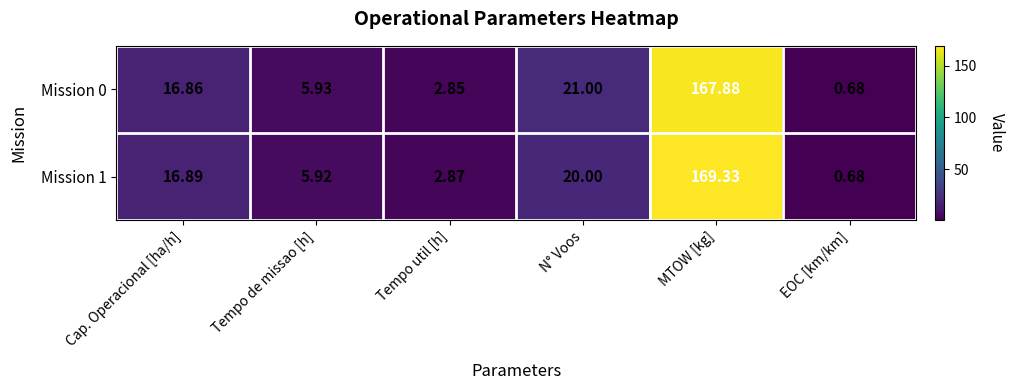

At which category is the sum across all series the highest?

MTOW [kg]